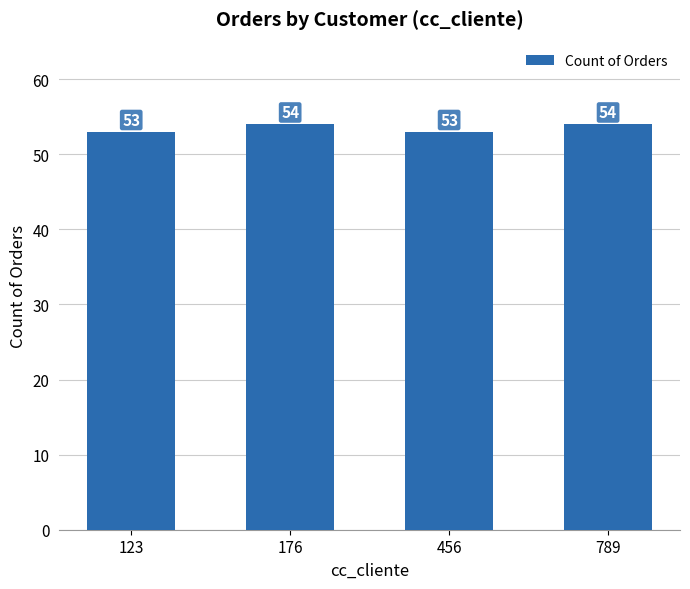

How many bars are there in total?

4